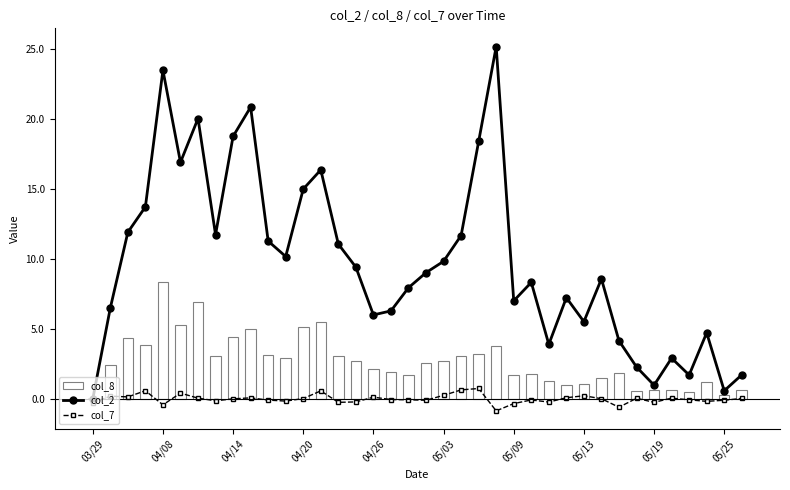

Reading right to left, extract all data points from this chart.

col_2: 1.7	0.6	4.7	1.7	2.9	1.0	2.3	4.2	8.6	5.5	7.2	3.9	8.3	7.0	25.2	18.4	11.7	9.9	9.0	8.0	6.3	6.0	9.4	11.1	16.4	15.0	10.2	11.3	20.9	18.8	11.8	20.1	16.9	23.5	13.7	11.9	6.5	0.0
col_7: 0.1	-0.1	-0.2	-0.1	0.1	-0.2	0.1	-0.6	0.0	0.2	0.1	-0.2	-0.1	-0.3	-0.8	0.8	0.7	0.3	-0.1	-0.1	-0.0	0.1	-0.2	-0.2	0.6	0.0	-0.1	-0.1	0.1	0.0	-0.1	0.1	0.4	-0.4	0.6	0.2	0.2	-0.2
col_8: 0.6	0.3	1.2	0.5	0.7	0.7	0.6	1.8	1.5	1.1	1.0	1.3	1.8	1.7	3.8	3.2	3.1	2.7	2.5	1.7	1.9	2.2	2.7	3.1	5.5	5.2	2.9	3.2	5.0	4.4	3.1	6.9	5.3	8.4	3.9	4.4	2.5	0.1